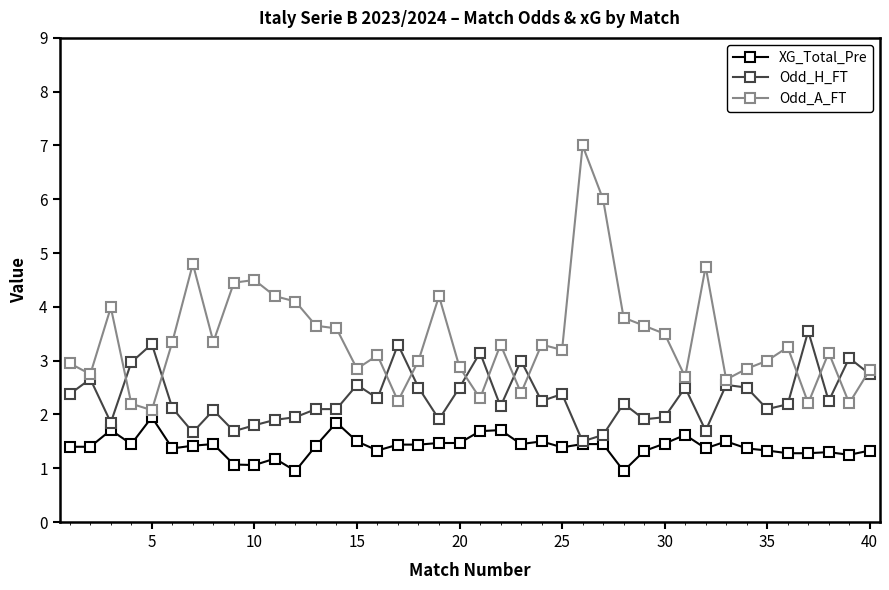

What is the greatest value displayed?

7.0